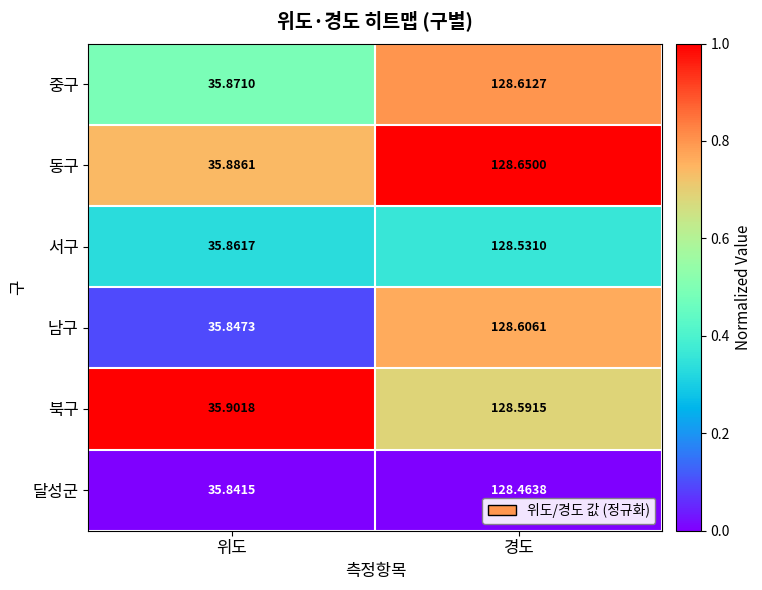

At which label does 북구 first exceed 128?

경도